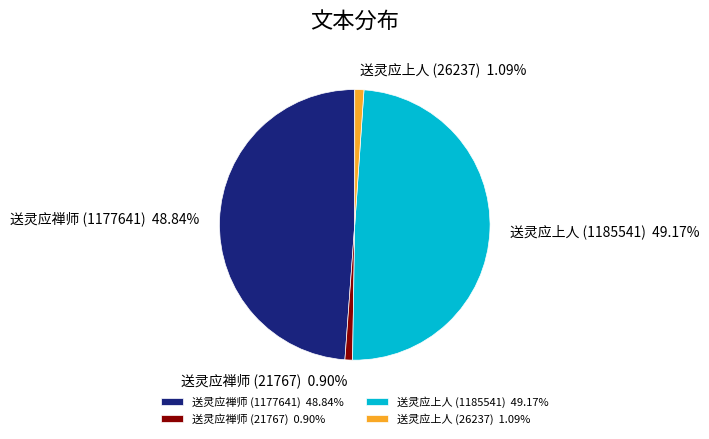

Count the number of slices in the pie.

4